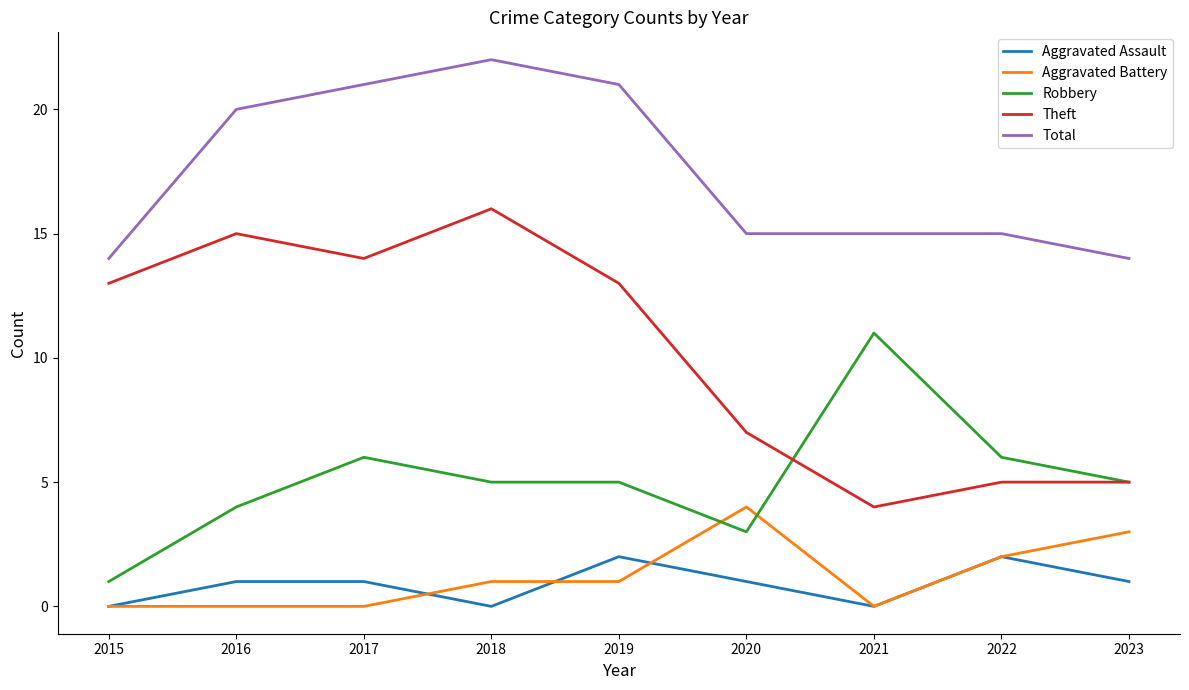

How many interior local valleys does the Aggravated Assault series have?

2